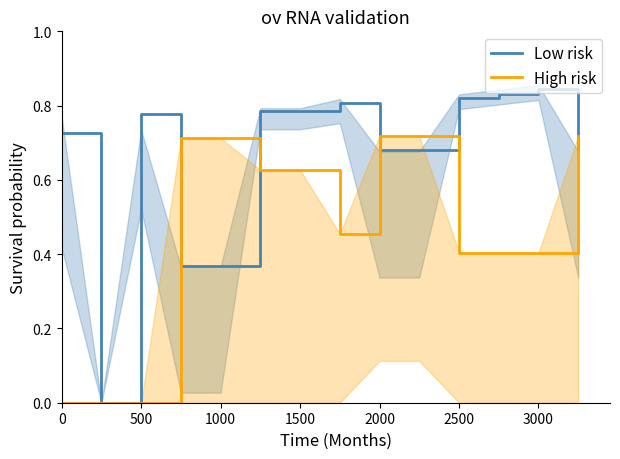

How many interior local valleys does the High risk series have?

2